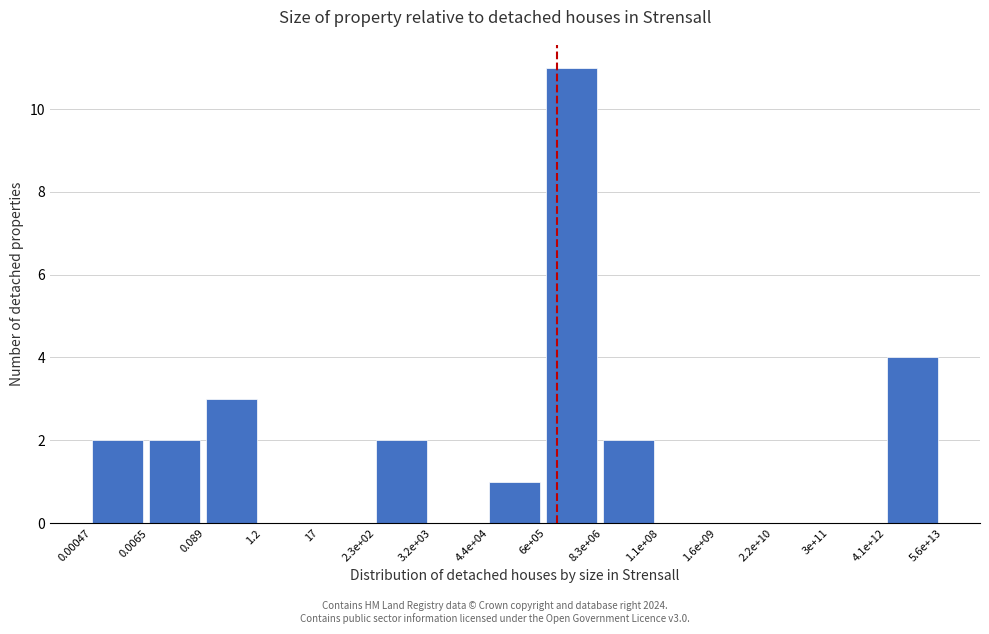

Reading left to right, transcribe all the data shown in this chart.

0.00047=2	0.0065=2	0.089=3	1.2=0	17=0	2.3e+02=2	3.2e+03=0	4.4e+04=1	6e+05=11	8.3e+06=2	1.1e+08=0	1.6e+09=0	2.2e+10=0	3e+11=0	4.1e+12=4